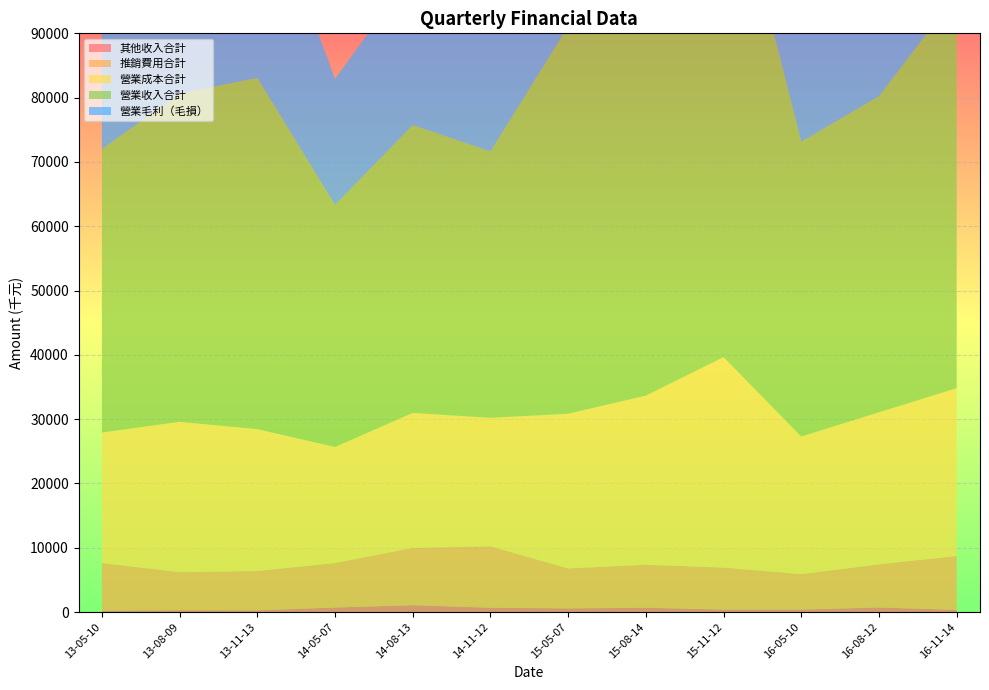

Reading left to right, transcribe all the data shown in this chart.

其他收入合計: 203	284	256	706	1061	667	565	669	380	382	708	335
推銷費用合計: 7411	5911	6120	6916	8914	9559	6211	6681	6525	5510	6712	8375
營業成本合計: 20302	23382	22061	18044	20991	19972	24058	26301	32728	21396	23638	26109
營業收入合計: 44072	51041	54639	37647	44771	41436	60257	61233	81290	45863	49164	61256
營業毛利（毛損）: 23770	27659	32578	19603	23780	21464	36199	34932	48562	24467	25526	35147